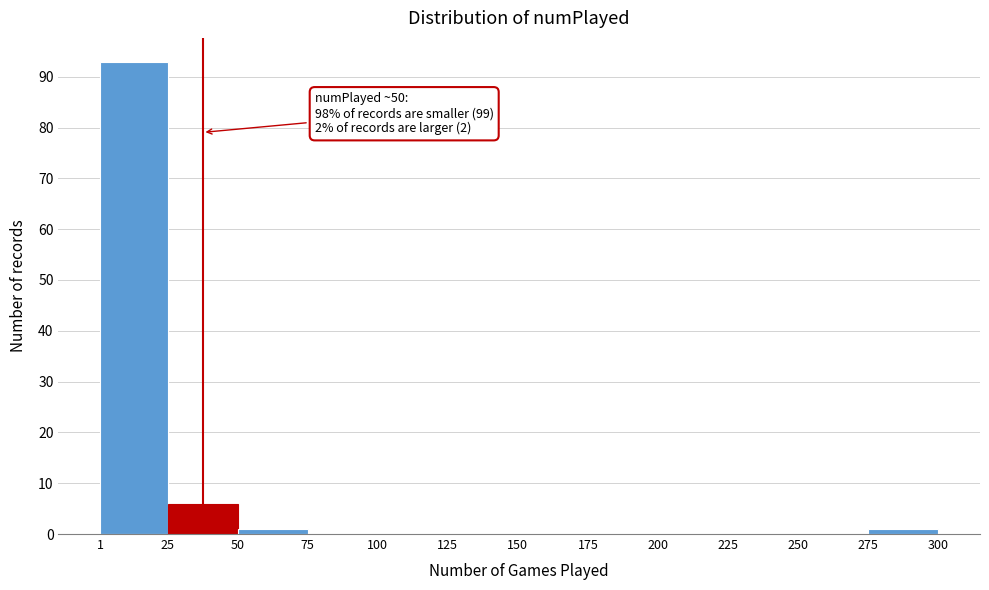

Over which range of the x-axis is the bar tallest?

1 to 25